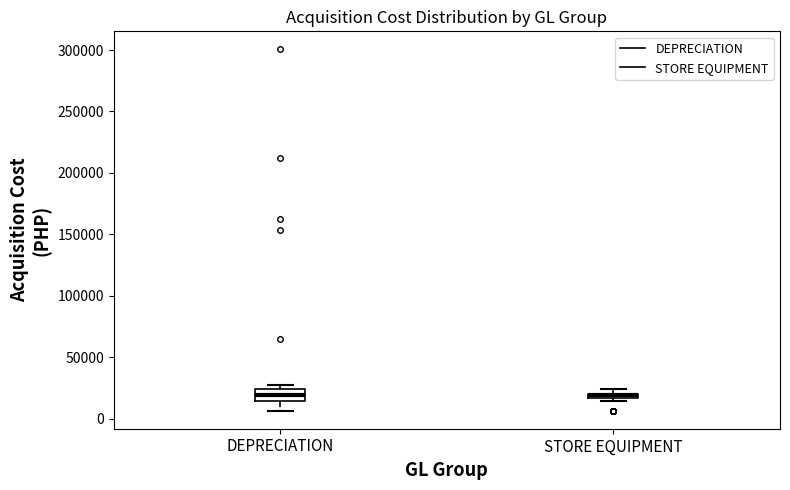

Where does the lower whisker of the box for DEPRECIATION end on the y-axis? The values are not printed on the chart, so give them approximately, as read against the axis.

5000